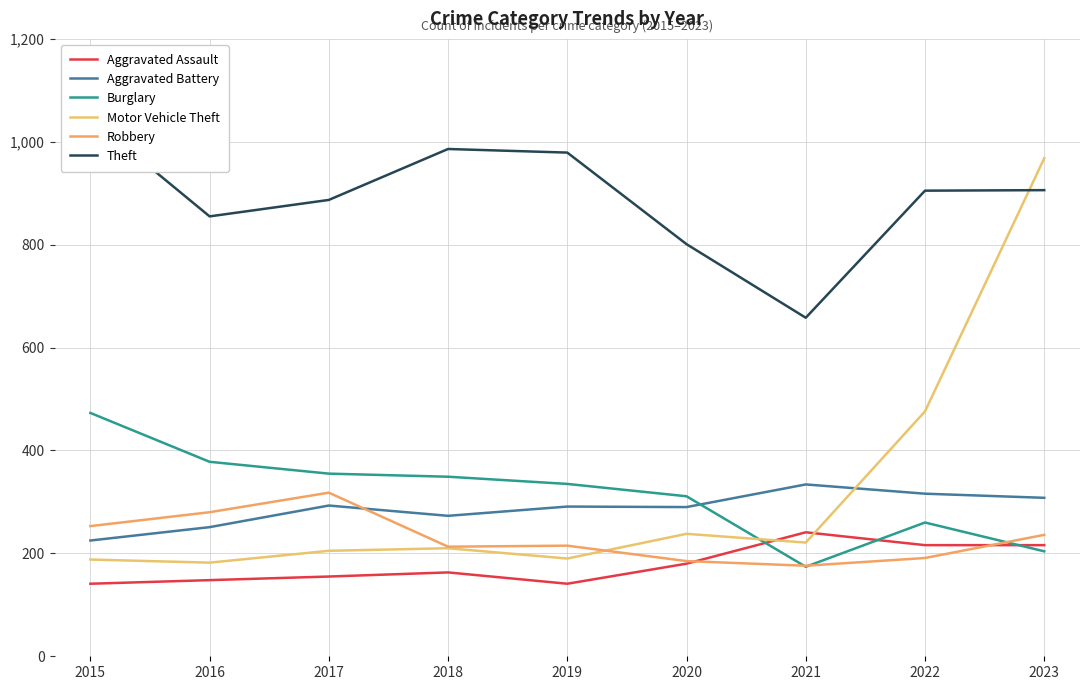

List the labels in order of Robbery value, largest first.

2017, 2016, 2015, 2023, 2019, 2018, 2022, 2020, 2021